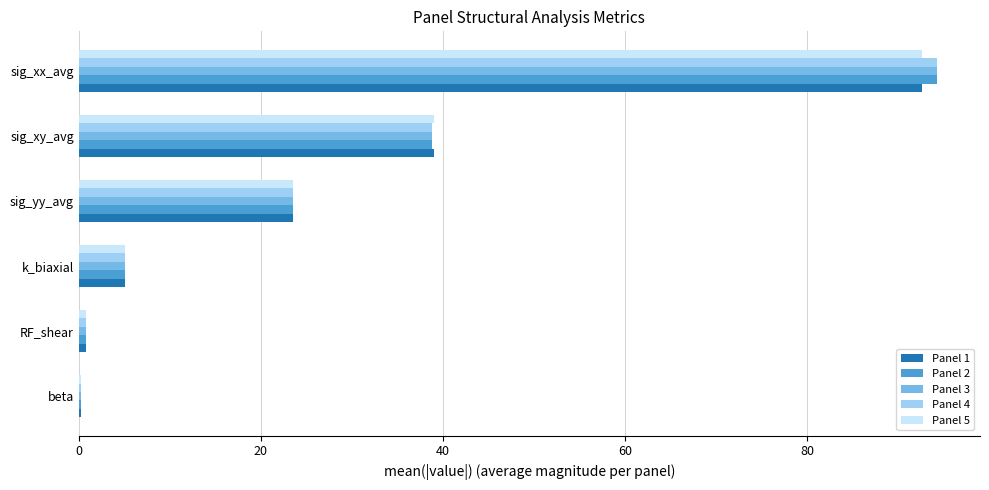

What is the total value across all series at sig_yy_avg?

117.7